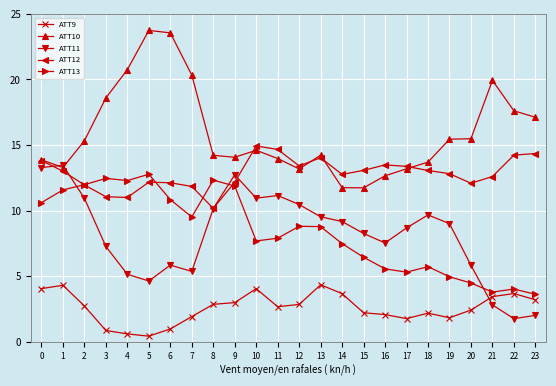

At how many categories does at least one series exceed 7?

24